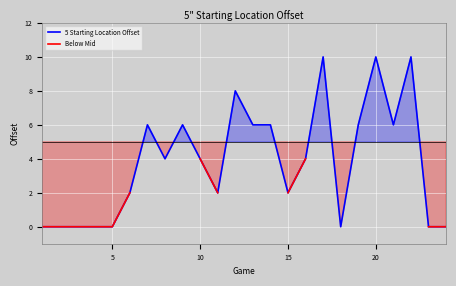

True or false: 5 Starting Location Offset has a value of 5 at 10.

False